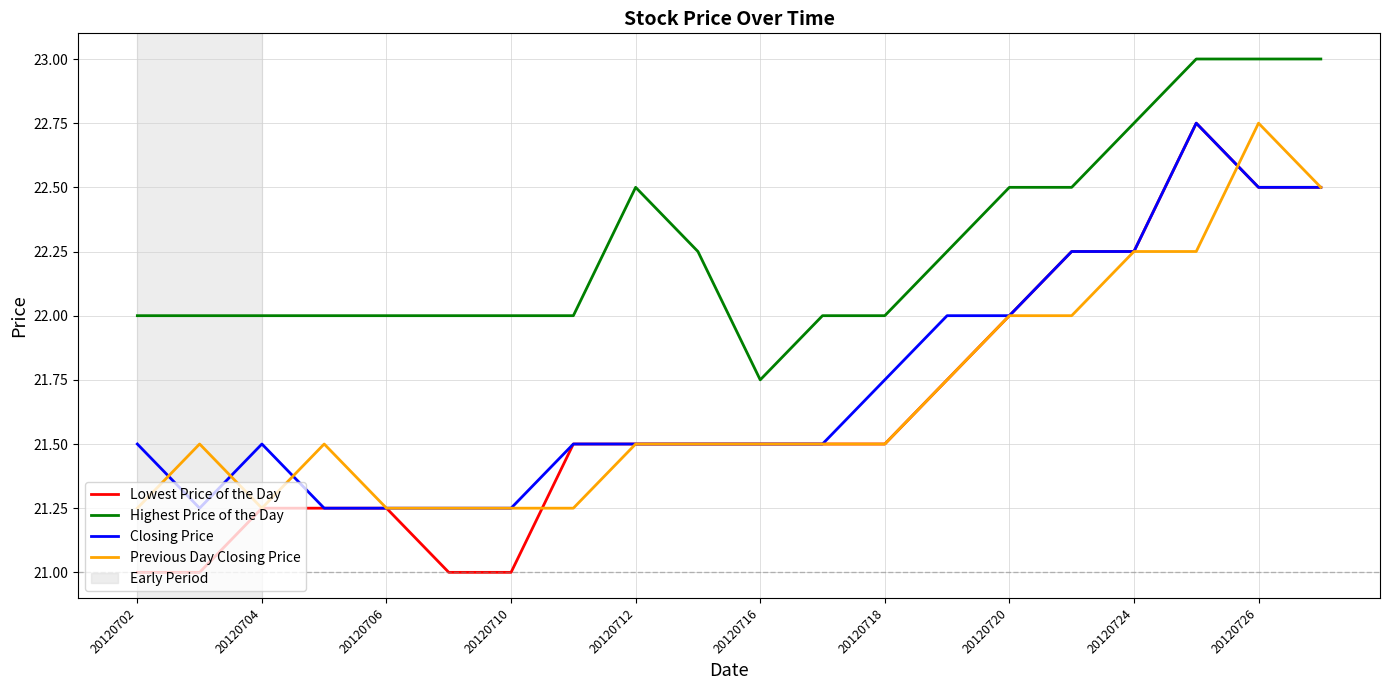

Which series has the largest total across all categories?

Highest Price of the Day